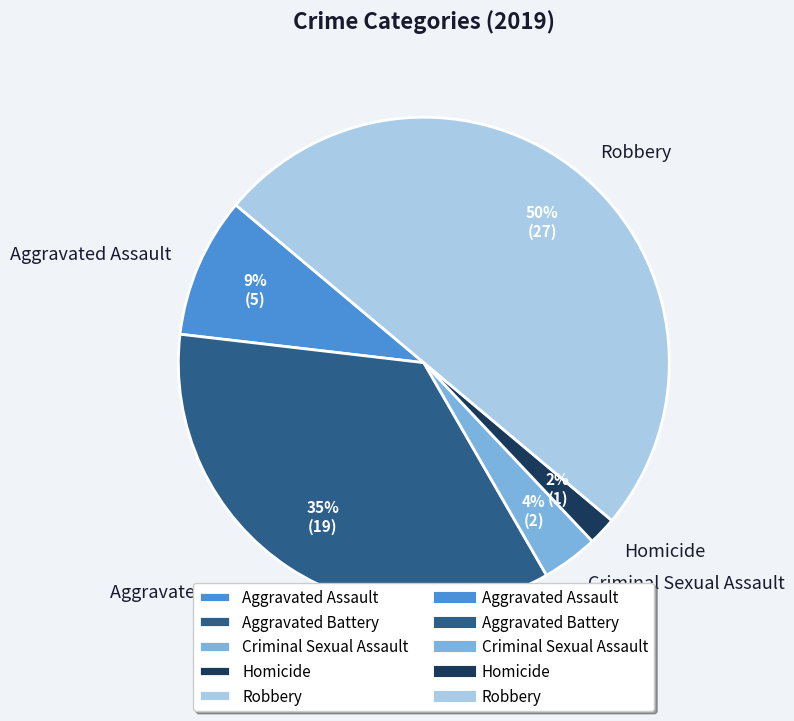

Is the sum of Robbery and Aggravated Assault greater than half?

Yes